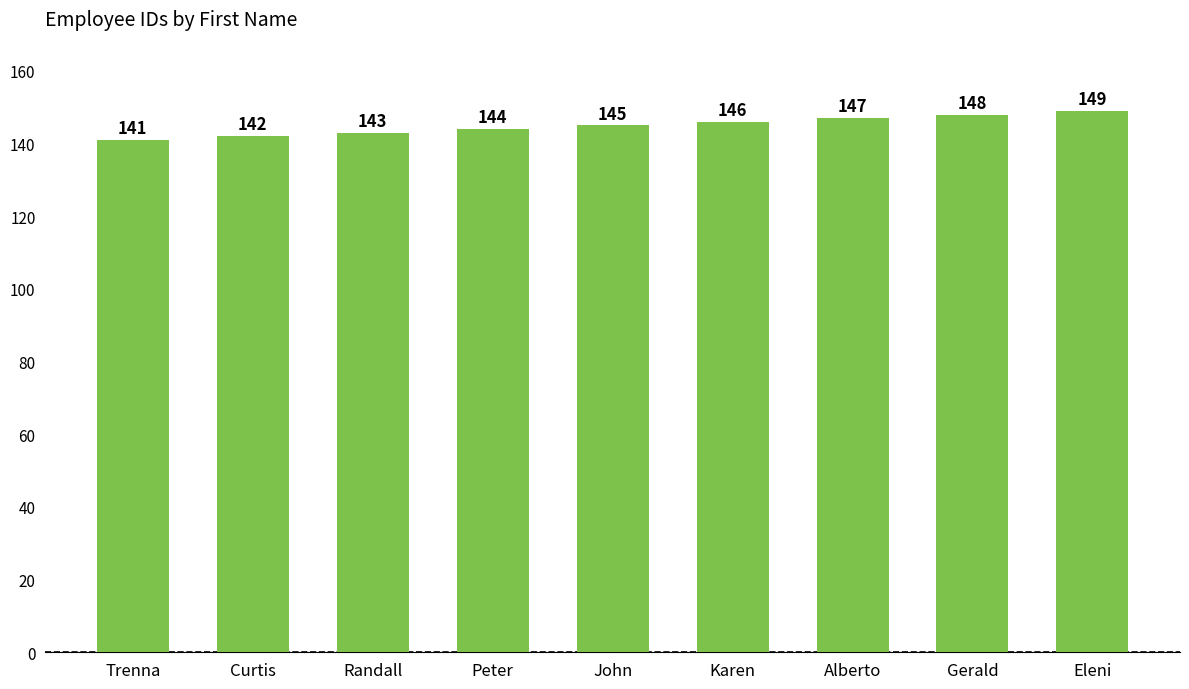

Reading right to left, list all the values displayed in this chart.

149	148	147	146	145	144	143	142	141